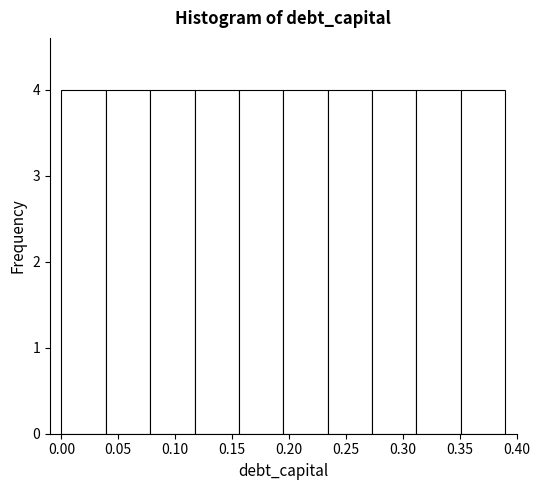

Reading left to right, list every bar in this chart as the range it spans on the x-axis followed by its height. Neither the bar edges nor the heights are printed on the chart, so give them approximately, as read against the axes.

0.000 to 0.039: 4
0.039 to 0.078: 4
0.078 to 0.117: 4
0.117 to 0.156: 4
0.156 to 0.195: 4
0.195 to 0.234: 4
0.234 to 0.273: 4
0.273 to 0.312: 4
0.312 to 0.351: 4
0.351 to 0.390: 4